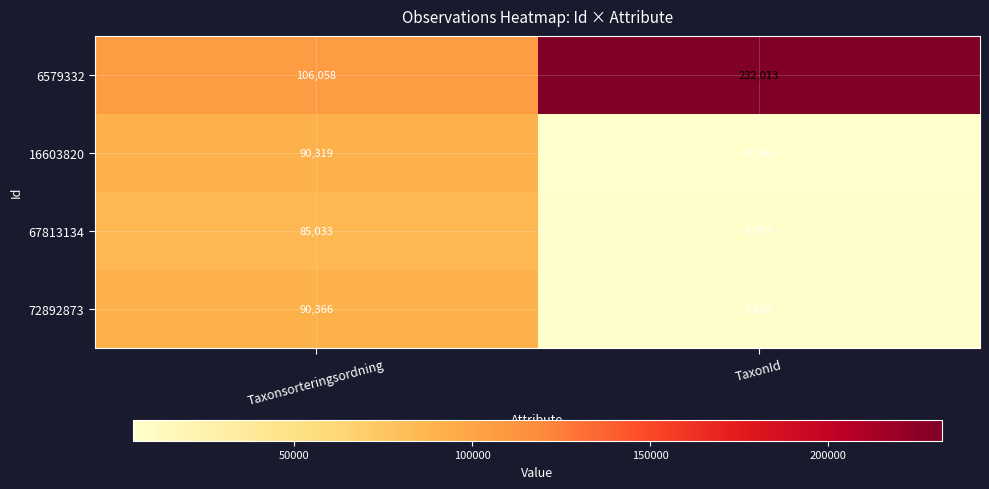

Which label corresponds to the largest value in the chart?

TaxonId